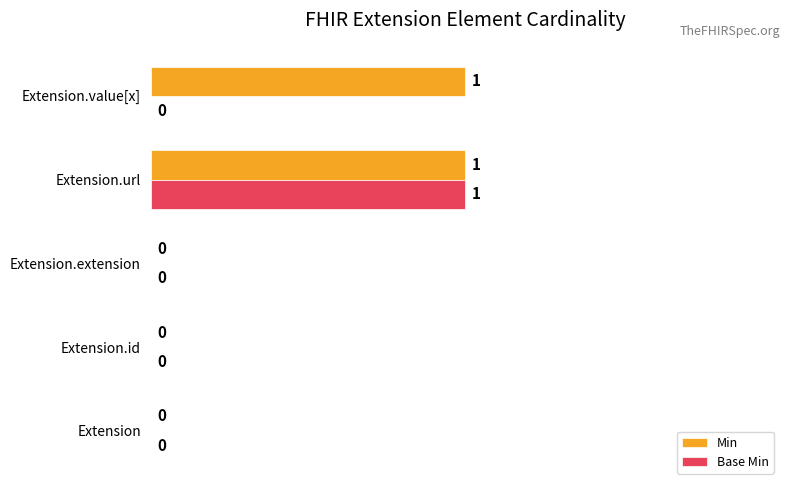

The Base Min series shows -1 at Extension.id. True or false?

False